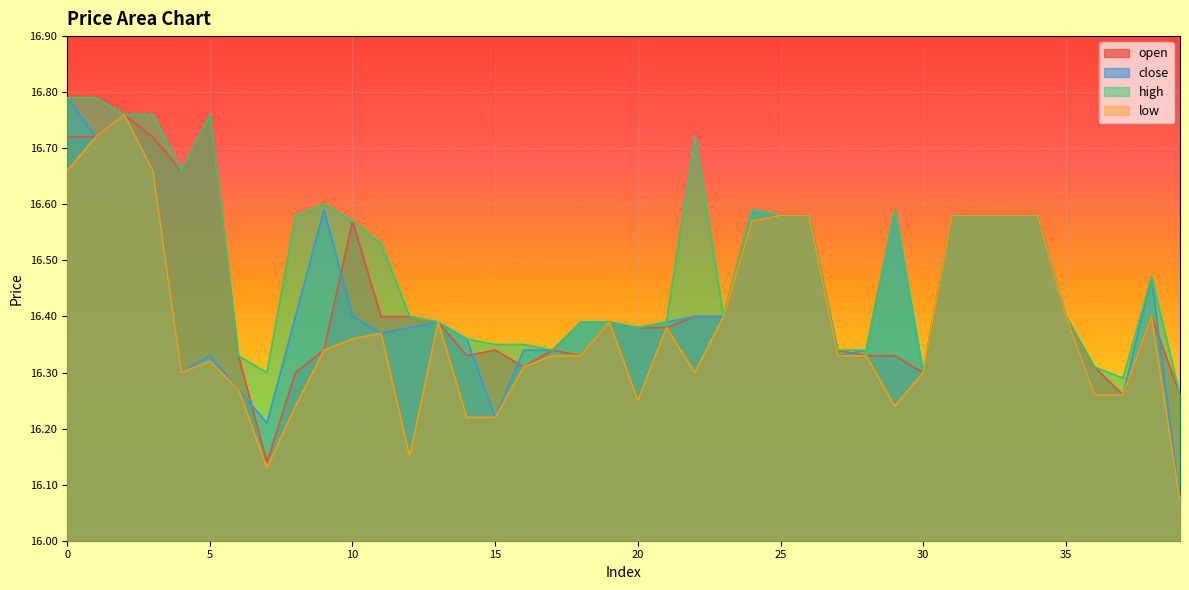

Does the chart display data point markers on the line(s)?

No